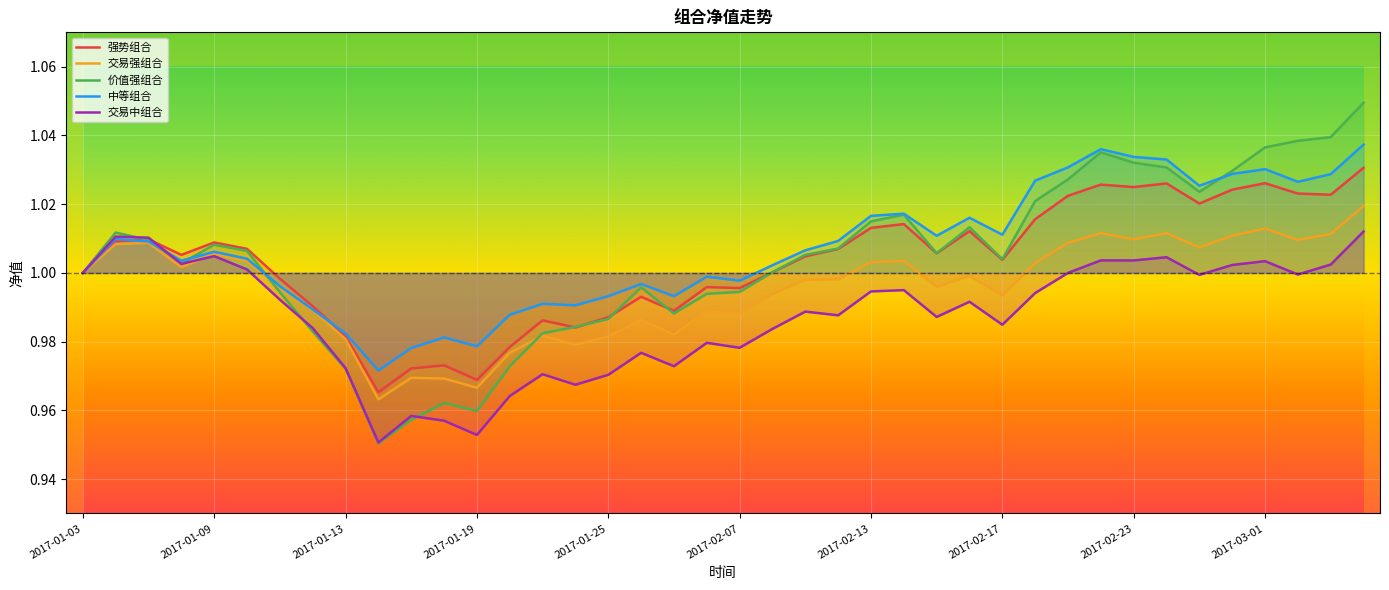

List the series in order of their peak value, highest first.

价值强组合, 中等组合, 强势组合, 交易强组合, 交易中组合